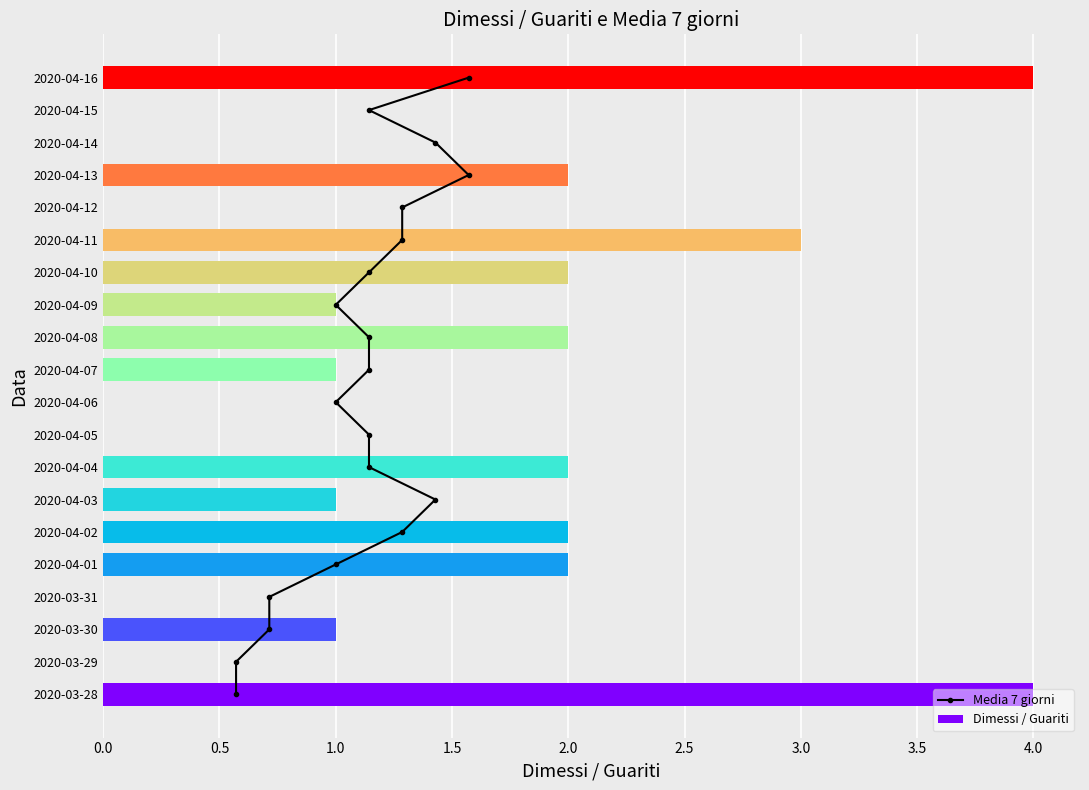

The Dimessi / Guariti series shows 1 at 2020-04-04. True or false?

False